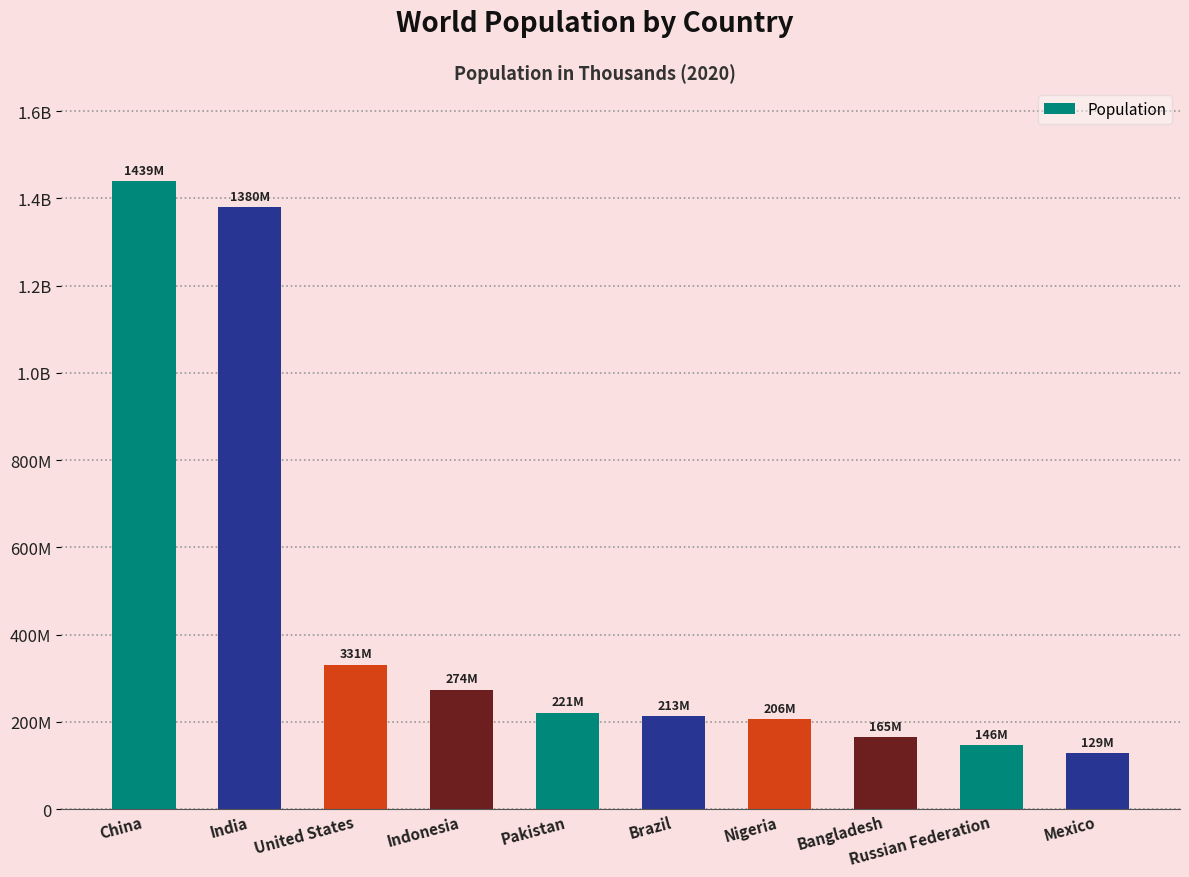

Does the chart contain any negative values?

No